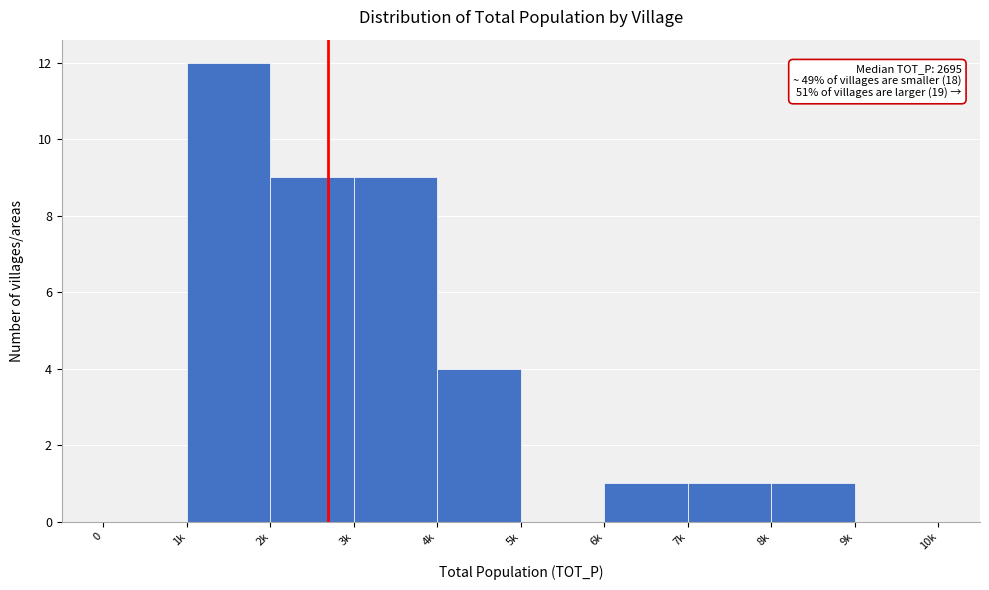

Reading left to right, what are all the values shown in this chart?

0=0	1k=12	2k=9	3k=9	4k=4	5k=0	6k=1	7k=1	8k=1	9k=0